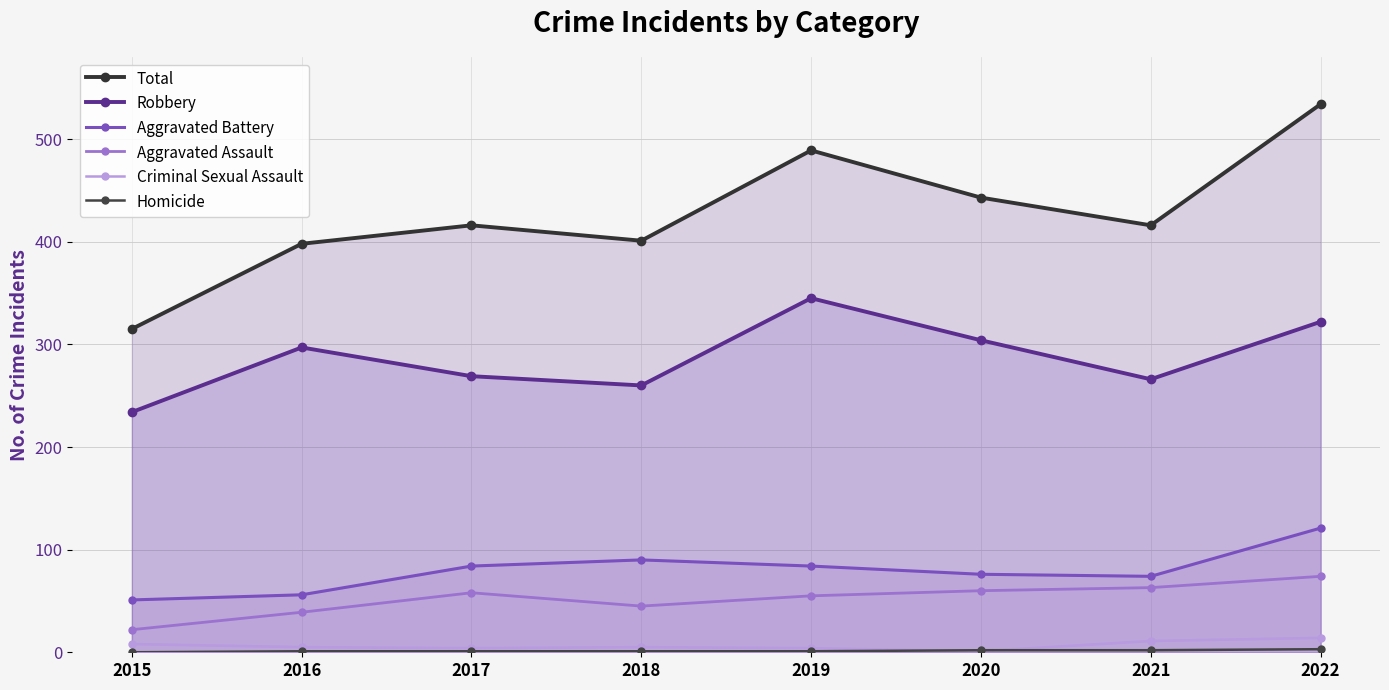

The value of Homicide at 2016 is 1. True or false?

True